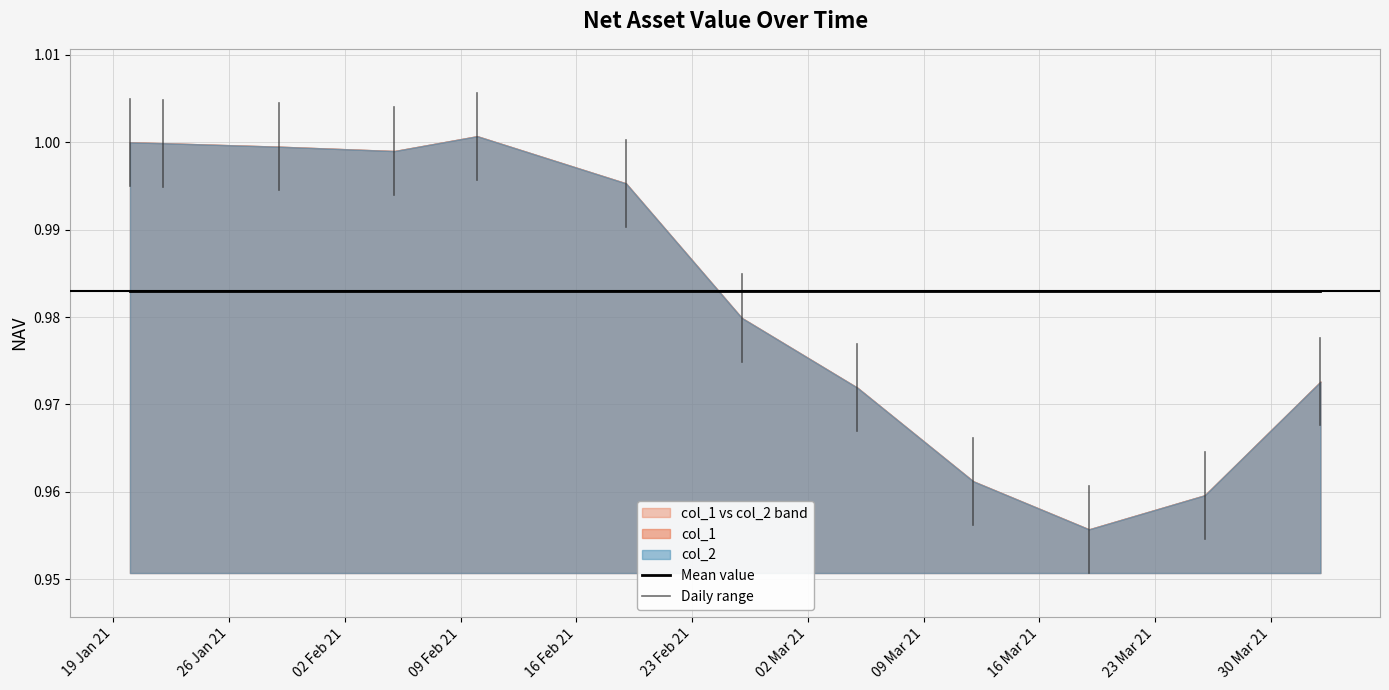

List the series in order of their peak value, lowest first.

col_1, col_2